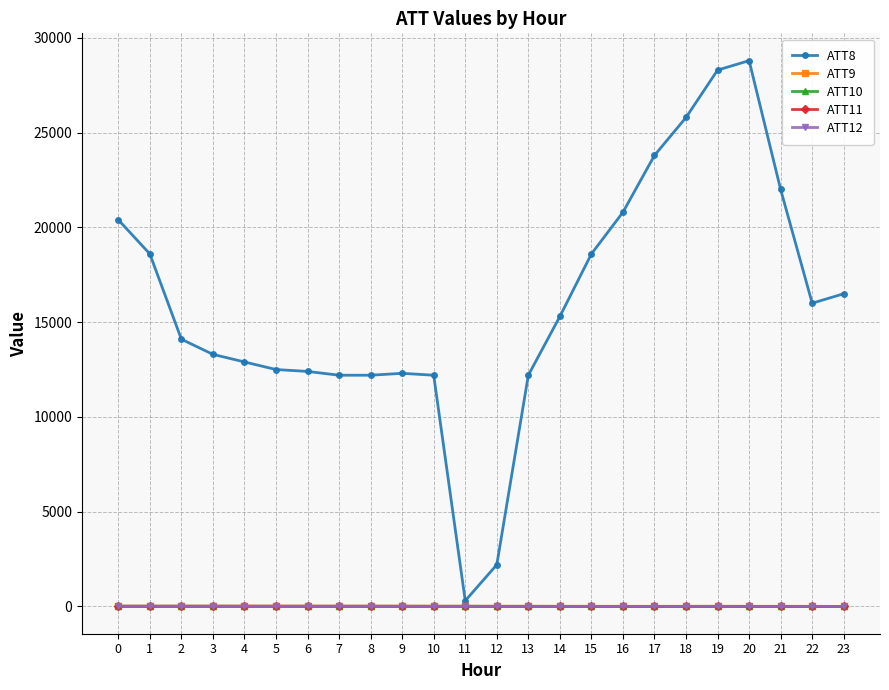

Which series has the widest spread of values?

ATT8